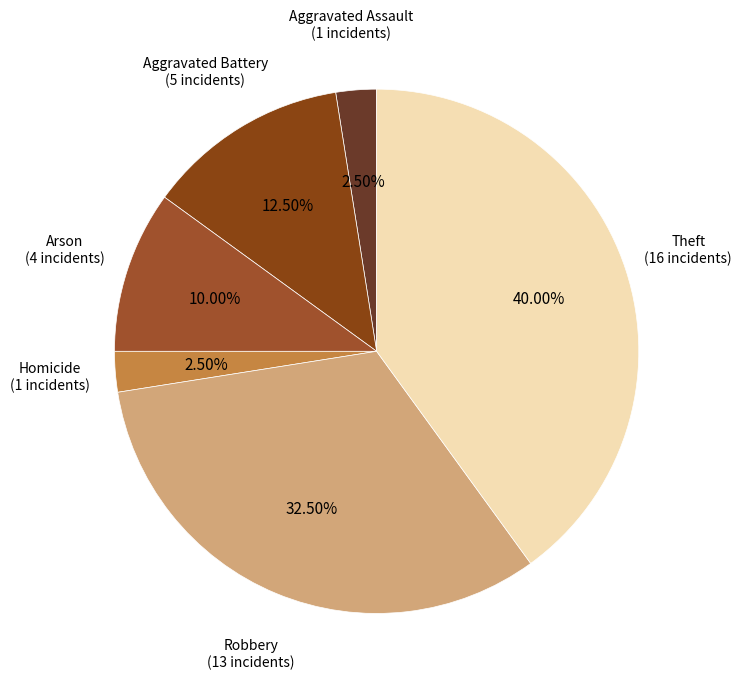

To the nearest percent, what is the average slice percentage?

17%